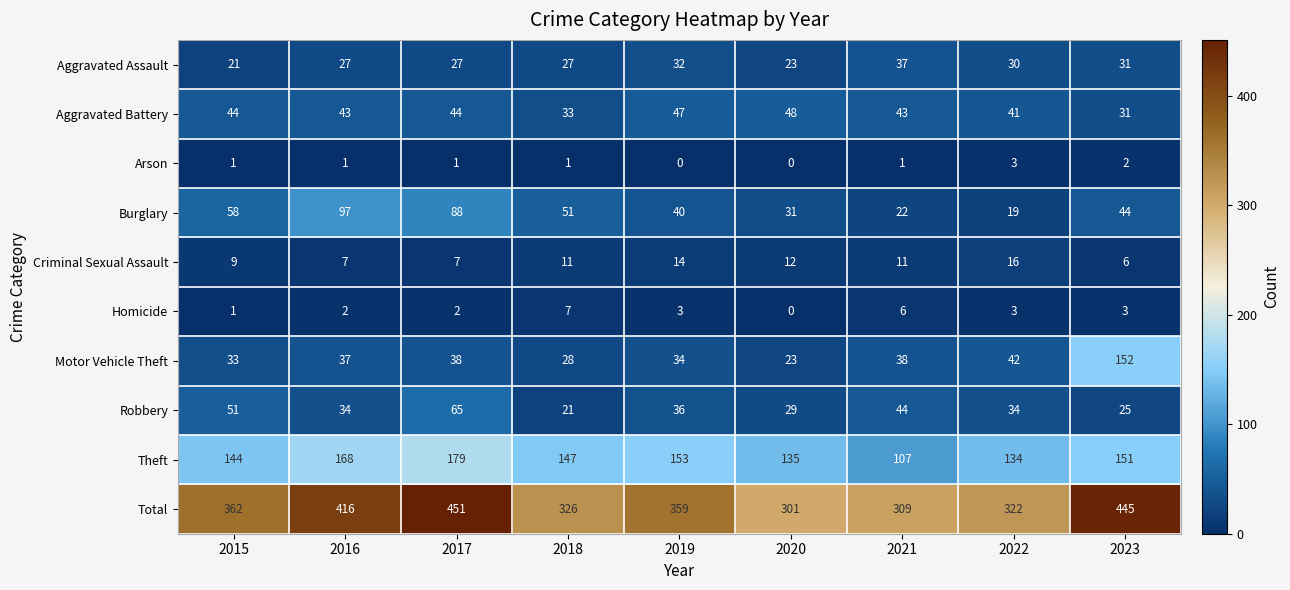

What is the average value of the Burglary series?

50